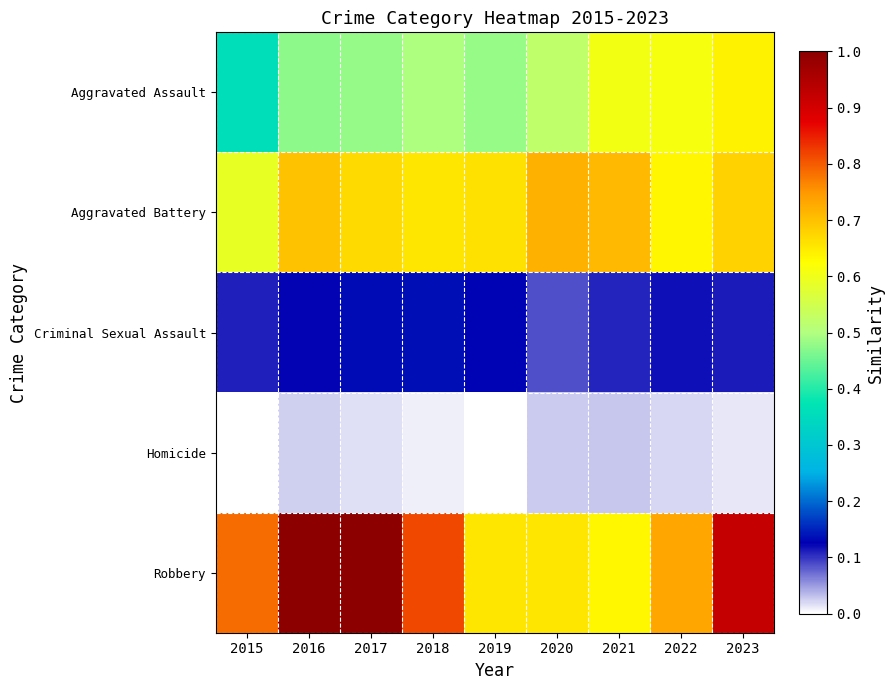

How many categories are shown in the chart?

9